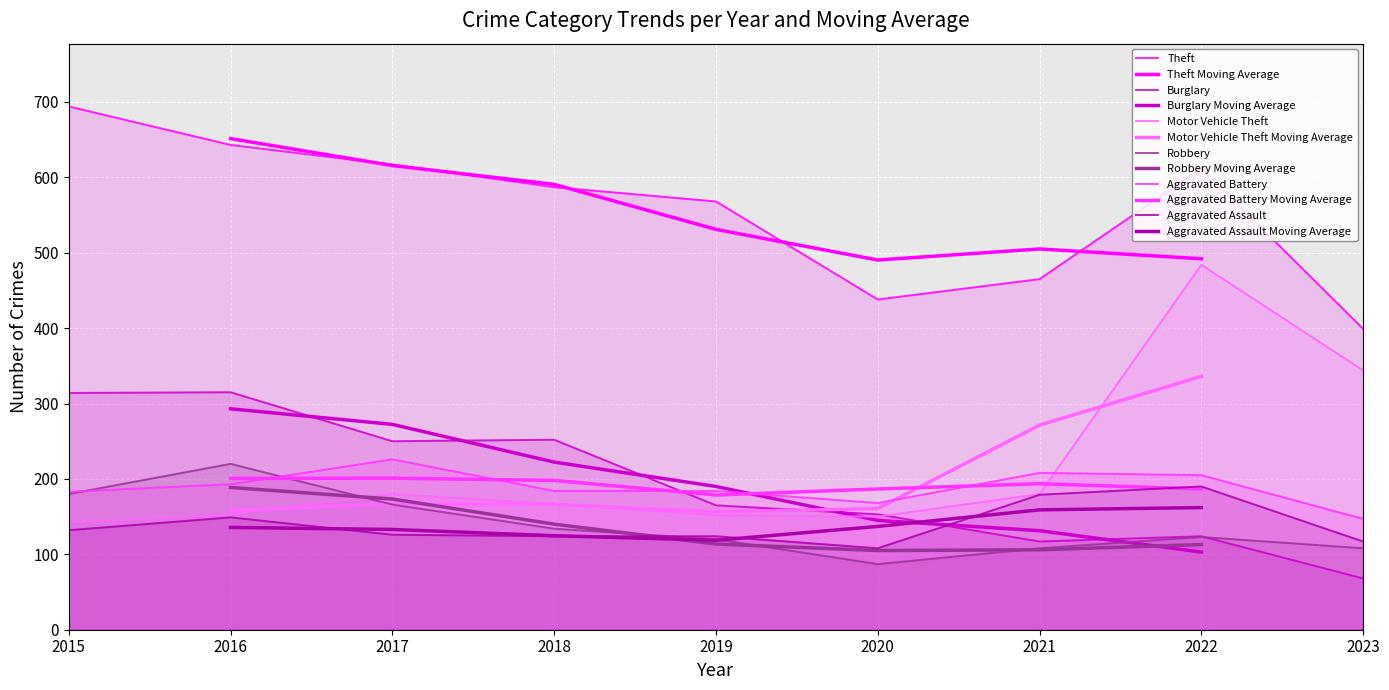

How many data points in Robbery are less than 123?

4